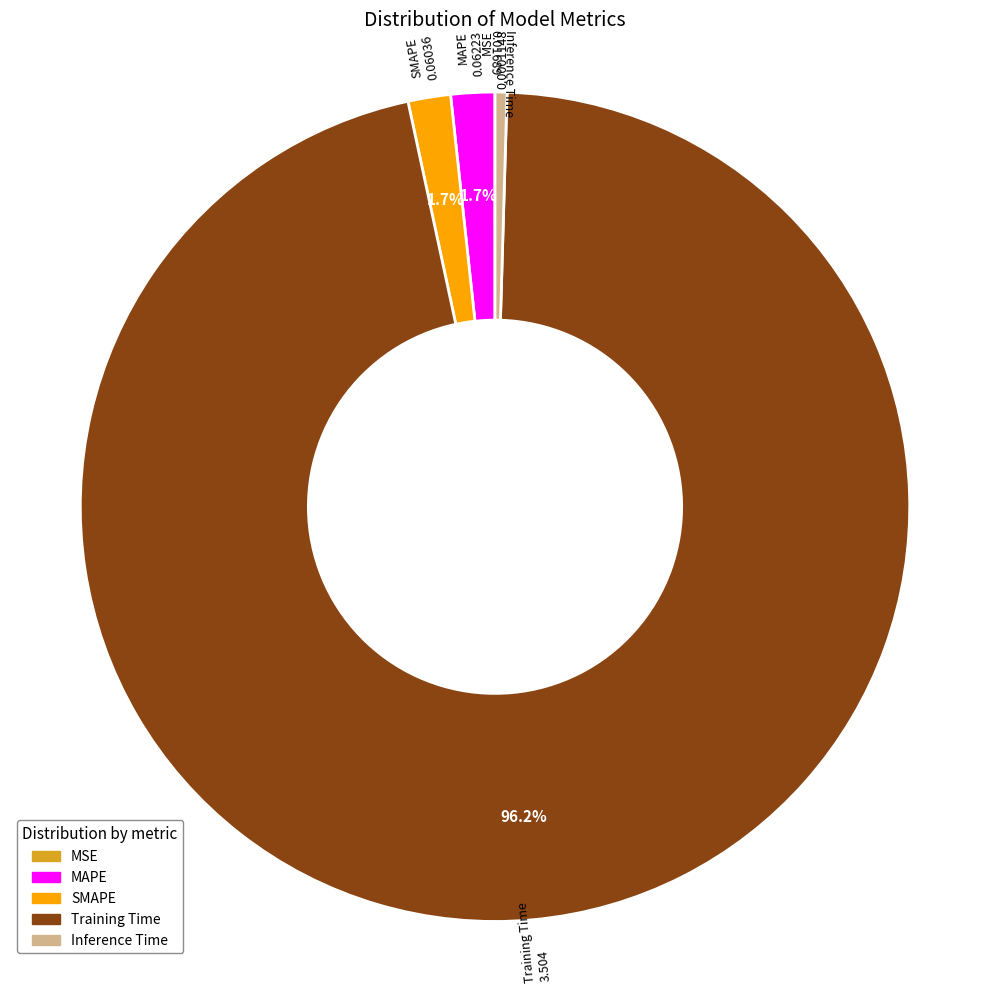

The MAPE slice represents 2% of the pie. True or false?

True